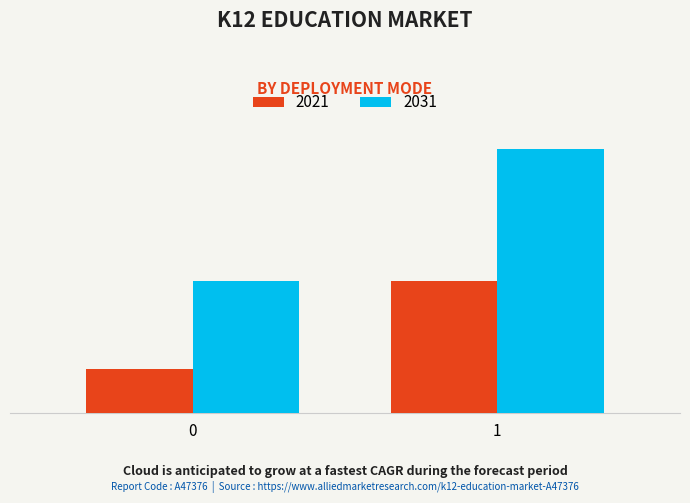

What is the maximum value for 2031?

857.1